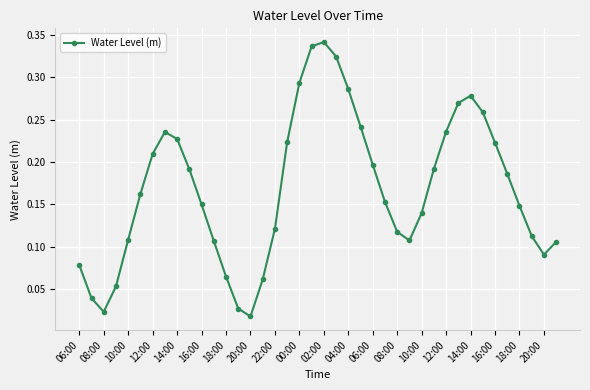

How many interior local peaks (higher than both neighbors) does the data have?

3